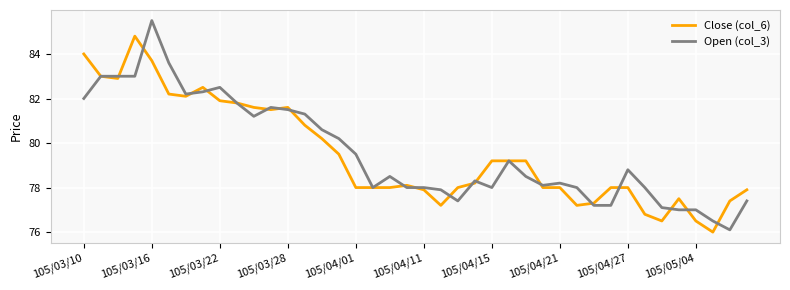

What is the minimum value shown in the chart?

76.0